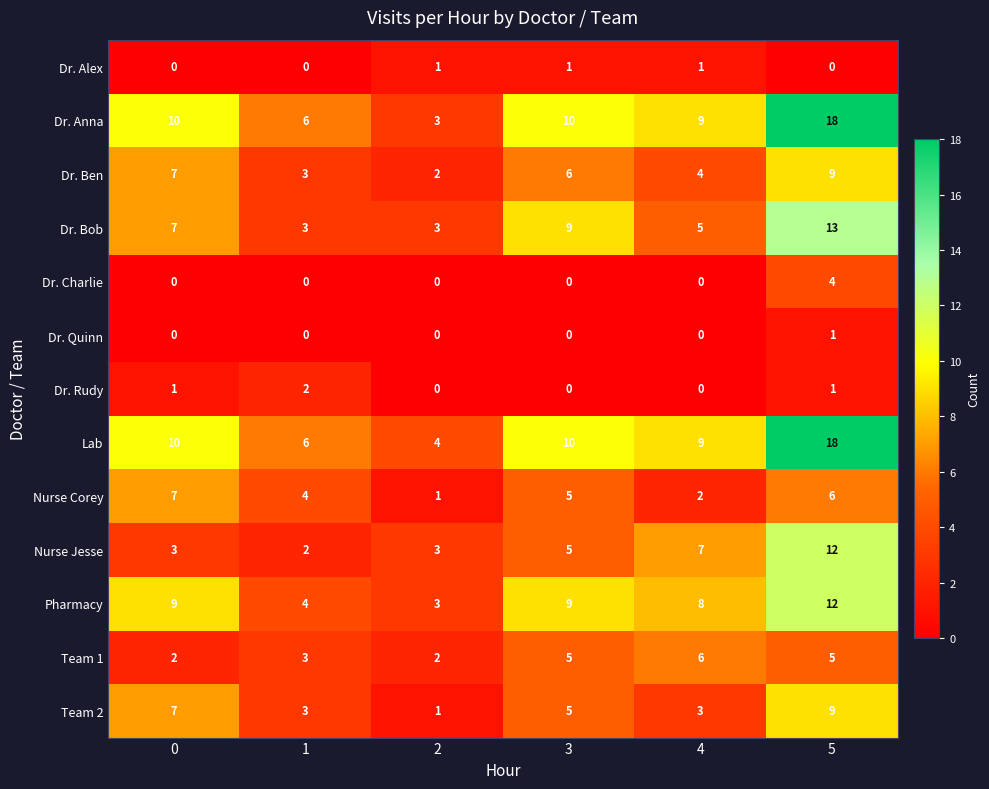

Which label corresponds to the largest value in the chart?

5